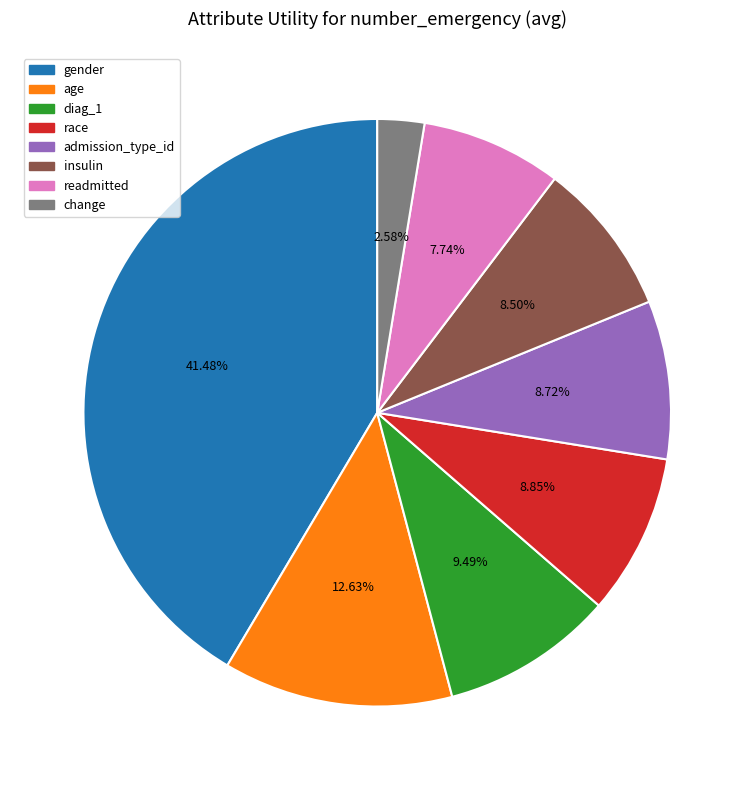

Is there any slice that represents more than half of the pie?

No